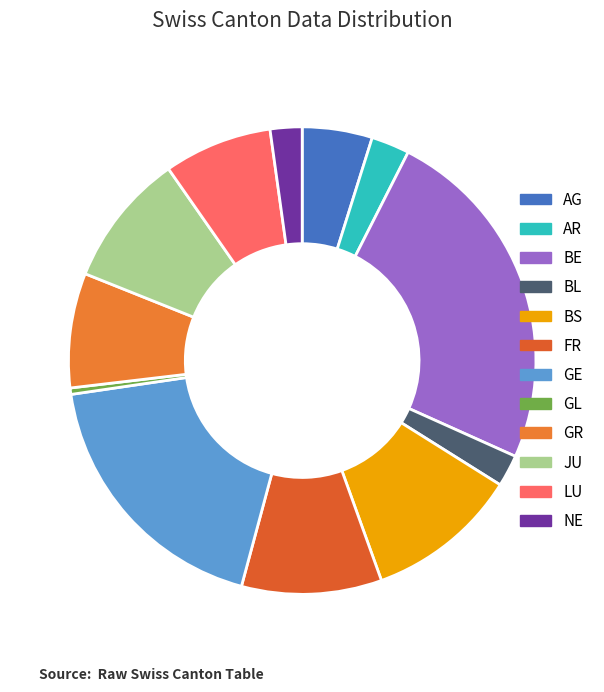

What is the largest slice in the pie chart?

BE